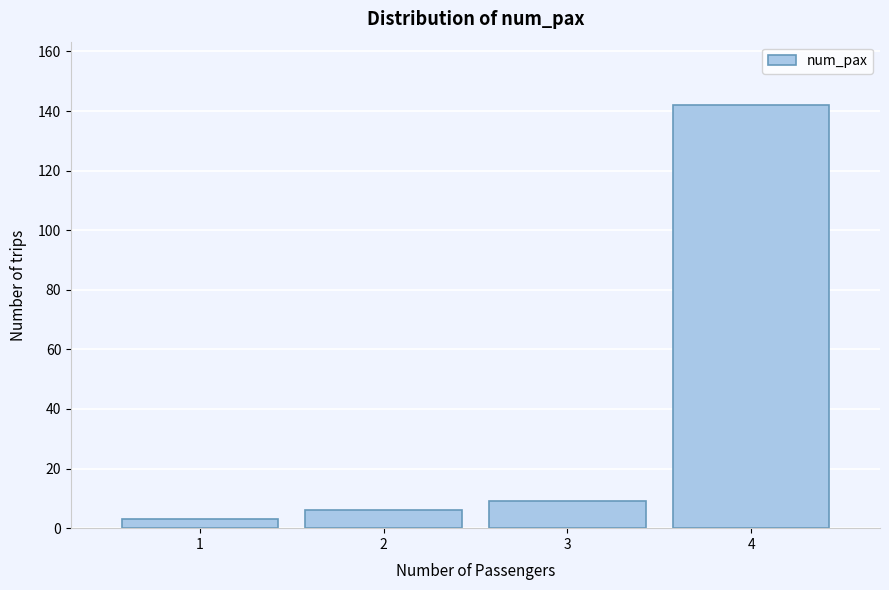

Reading left to right, what are all the values shown in this chart?

3	6	9	142